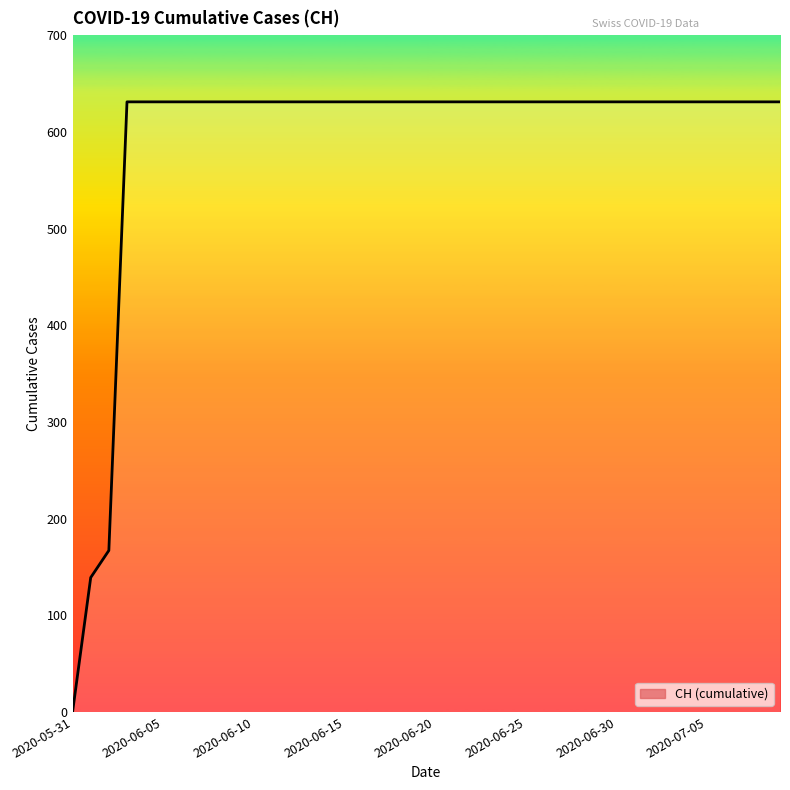

What is the average value?

591